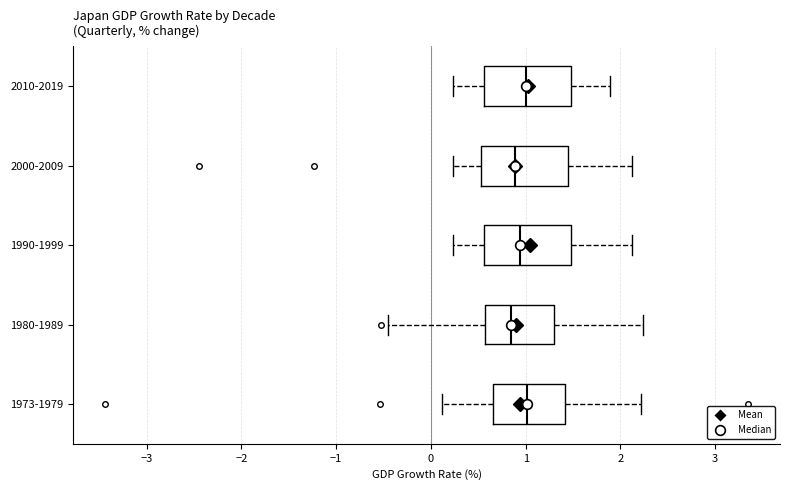

Reading bottom to top, transcribe this box plot: for each box, give where its median line is, the range the box spans, and where its two whiskers end, as read against the x-axis. The values are not printed on the chart, so give them approximately, as read against the axis.

1973-1979: median 1.0, box 0.7 to 1.4, whiskers 0.1 to 2.2
1980-1989: median 0.8, box 0.6 to 1.3, whiskers -0.4 to 2.2
1990-1999: median 0.9, box 0.6 to 1.5, whiskers 0.2 to 2.1
2000-2009: median 0.9, box 0.5 to 1.5, whiskers 0.2 to 2.1
2010-2019: median 1.0, box 0.6 to 1.5, whiskers 0.2 to 1.9